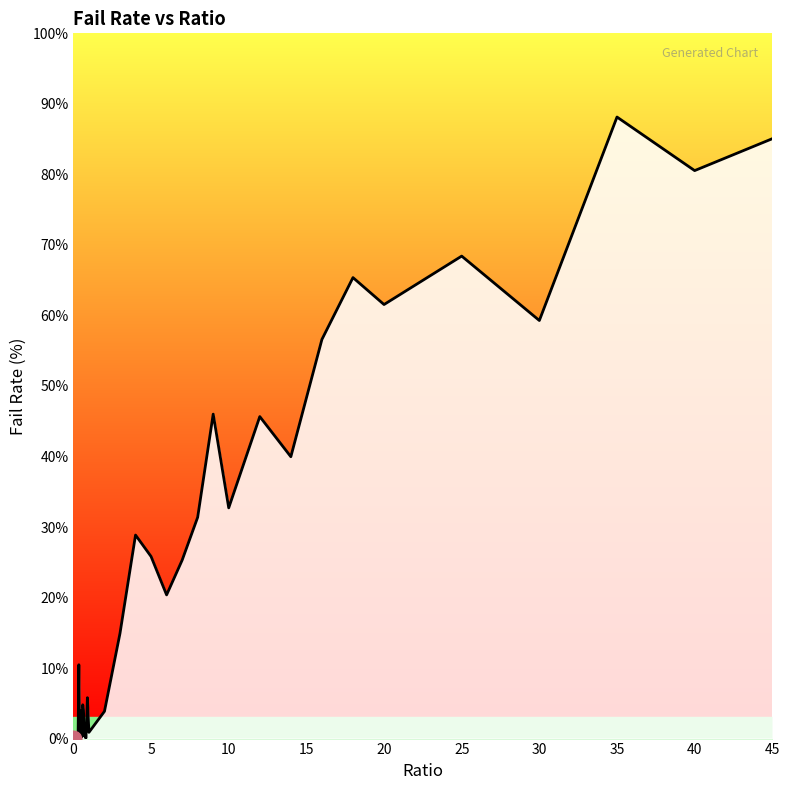

What is the difference between the maximum and minimum values?

88.1